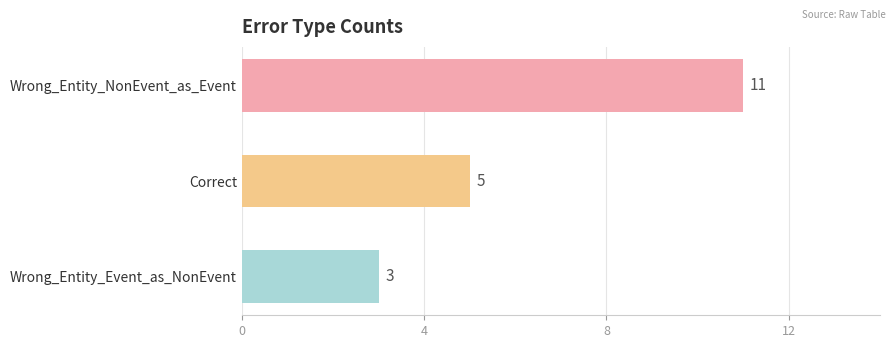

How many bars are there in total?

3